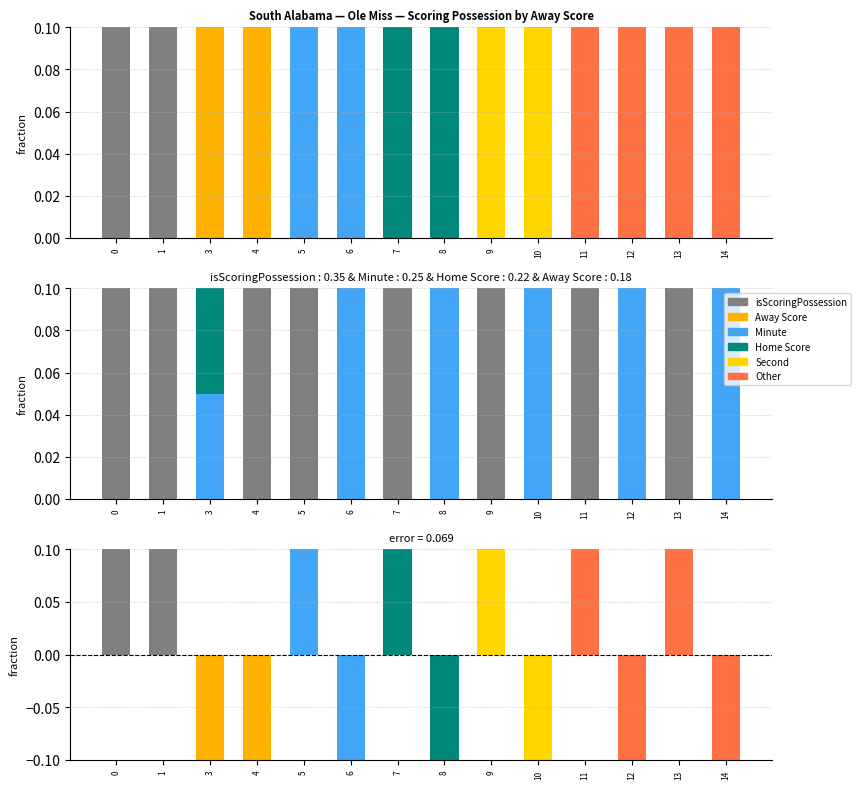

What is the value of the isScoringPossession bar at the 13th from the left?

1.0